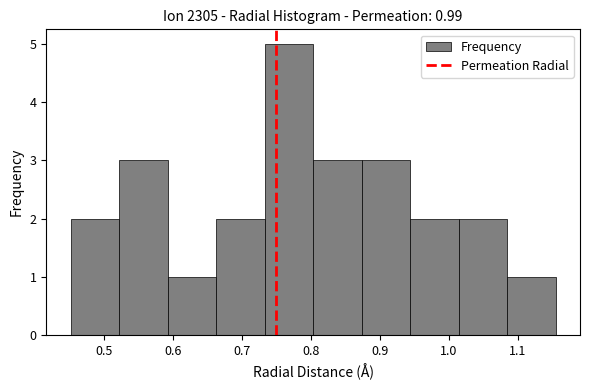

Which range on the x-axis has the tallest bar?

0.73 to 0.80